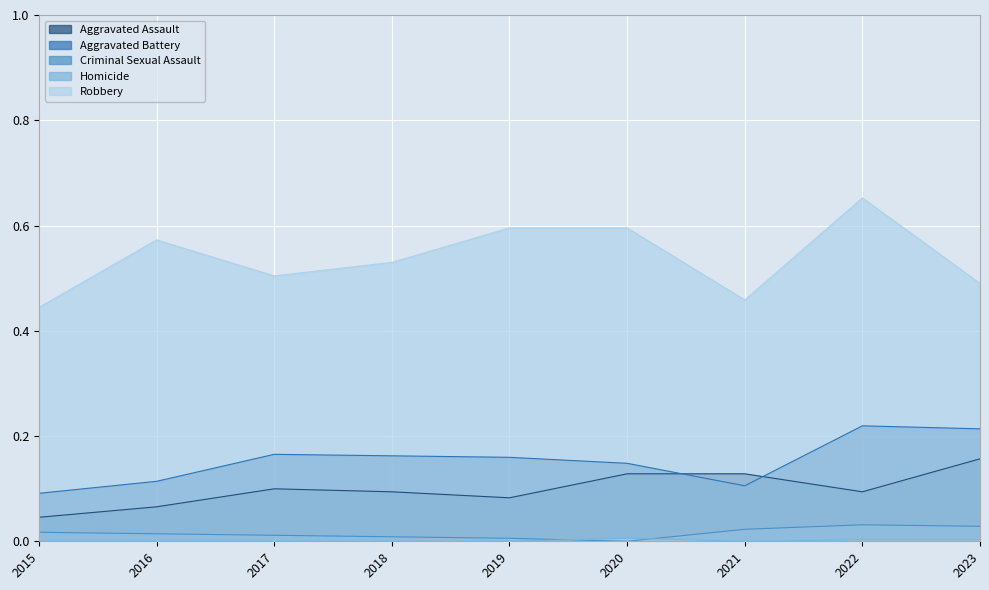

Where is the first local maximum for Aggravated Battery?

2017